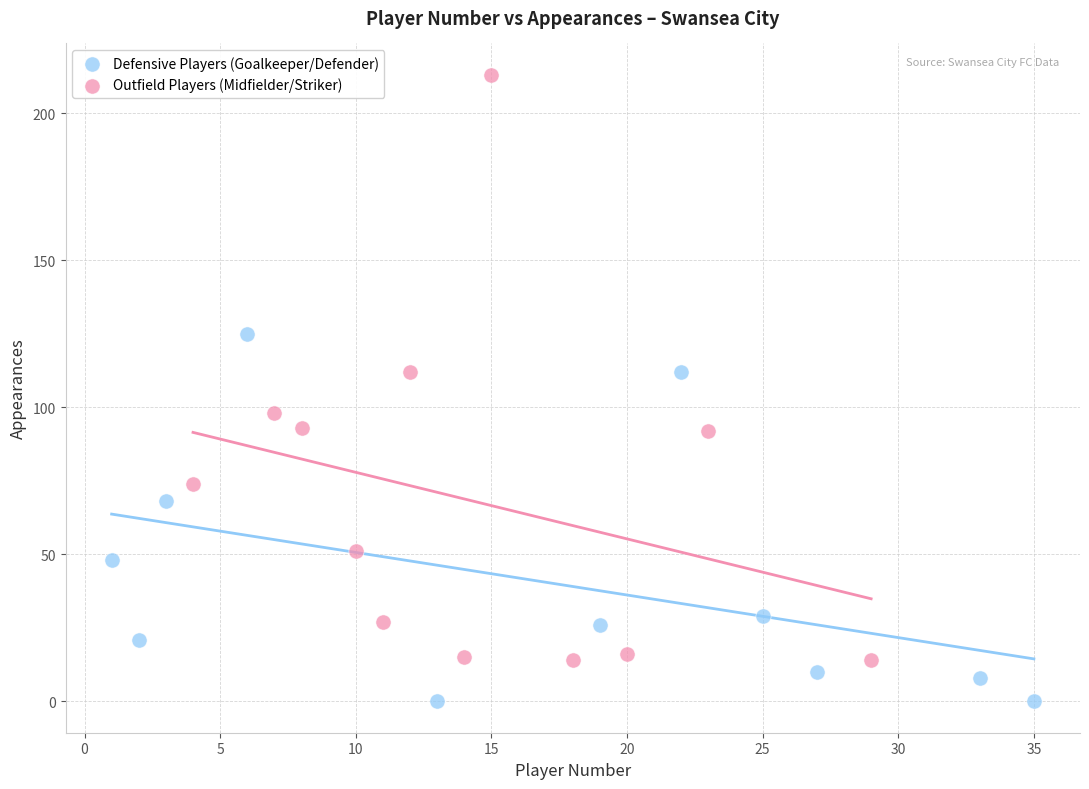

Which series contains the lowest Y value?

Defensive Players (Goalkeeper/Defender)